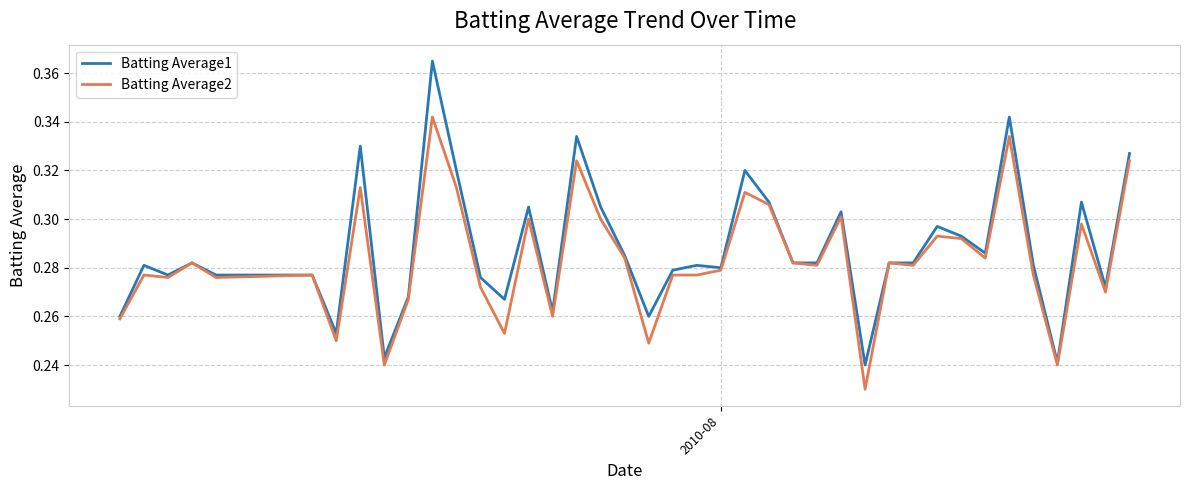

Which series has the largest range (max minus min)?

Batting Average1